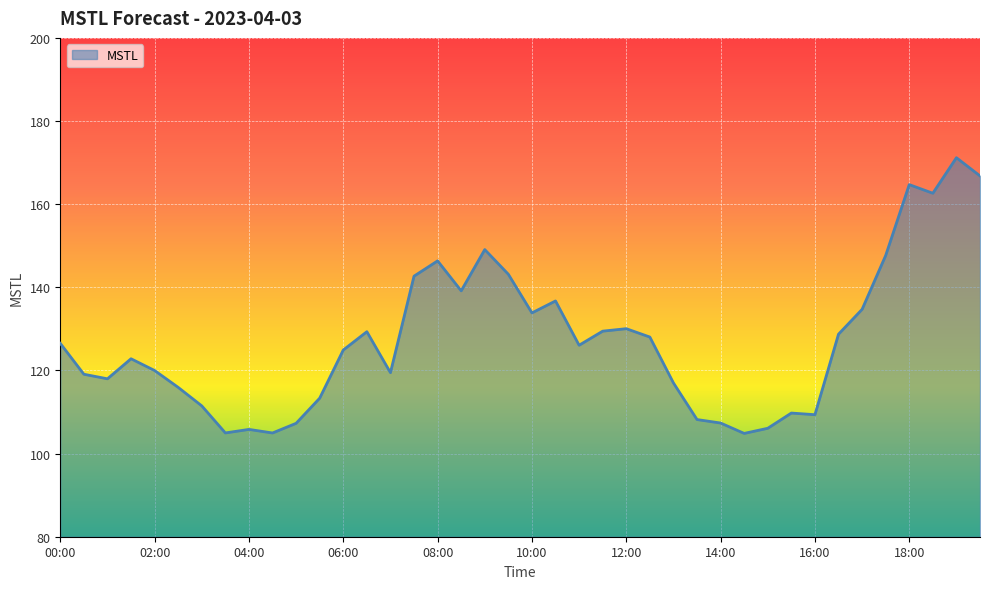

What is the difference between the maximum and minimum values?

66.3